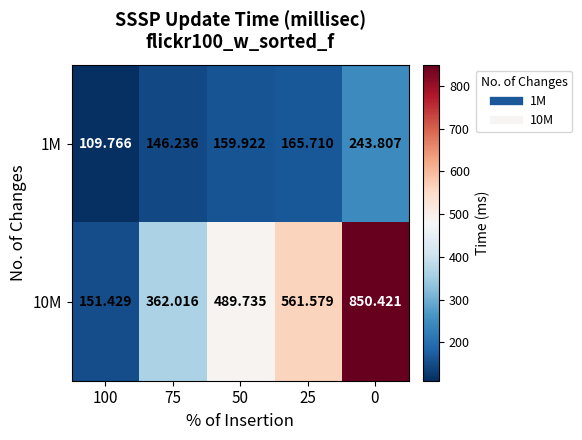

What is the maximum value shown in the chart?

850.4